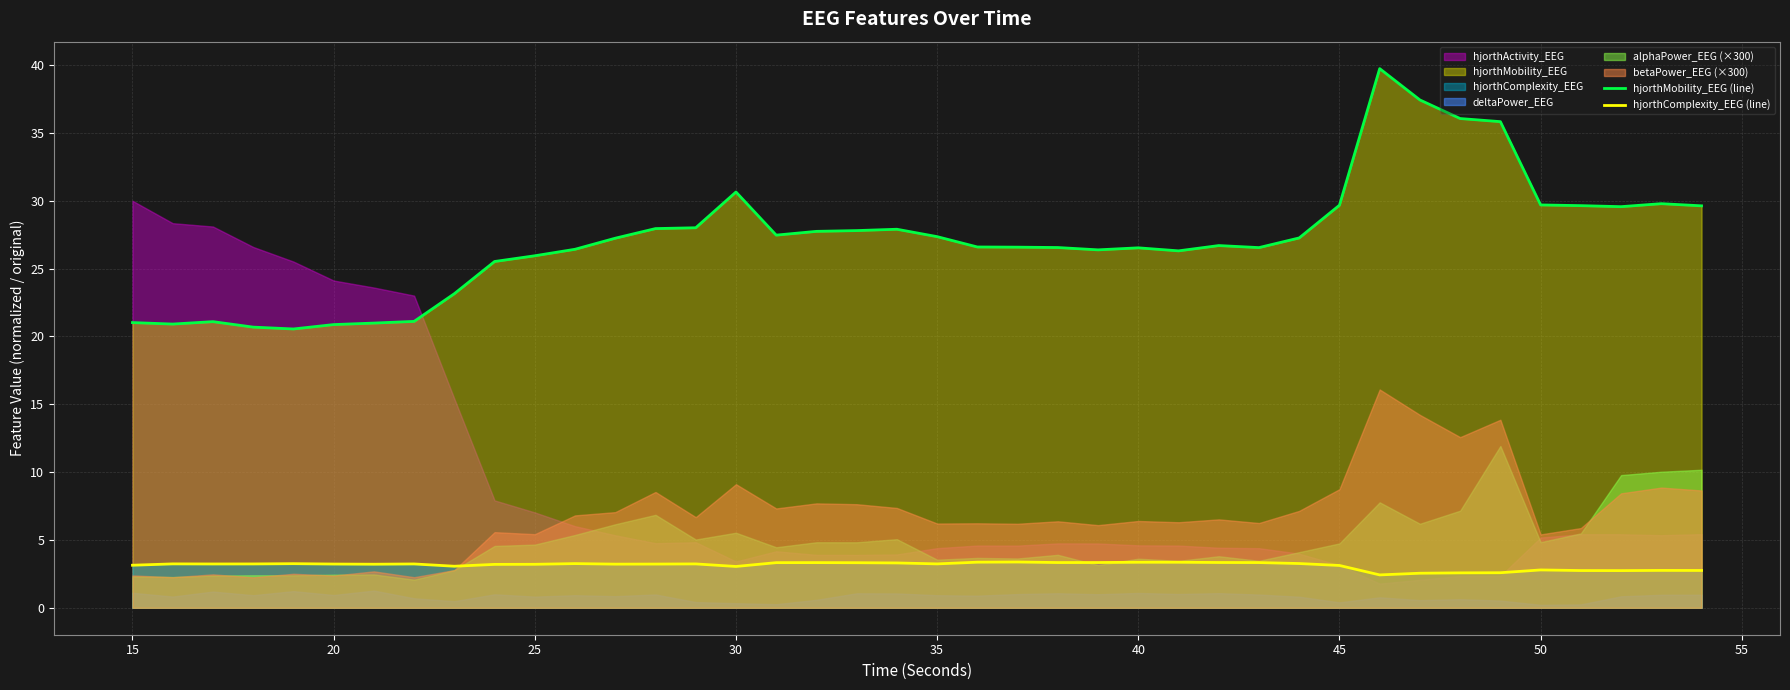

Does the chart display data point markers on the line(s)?

No